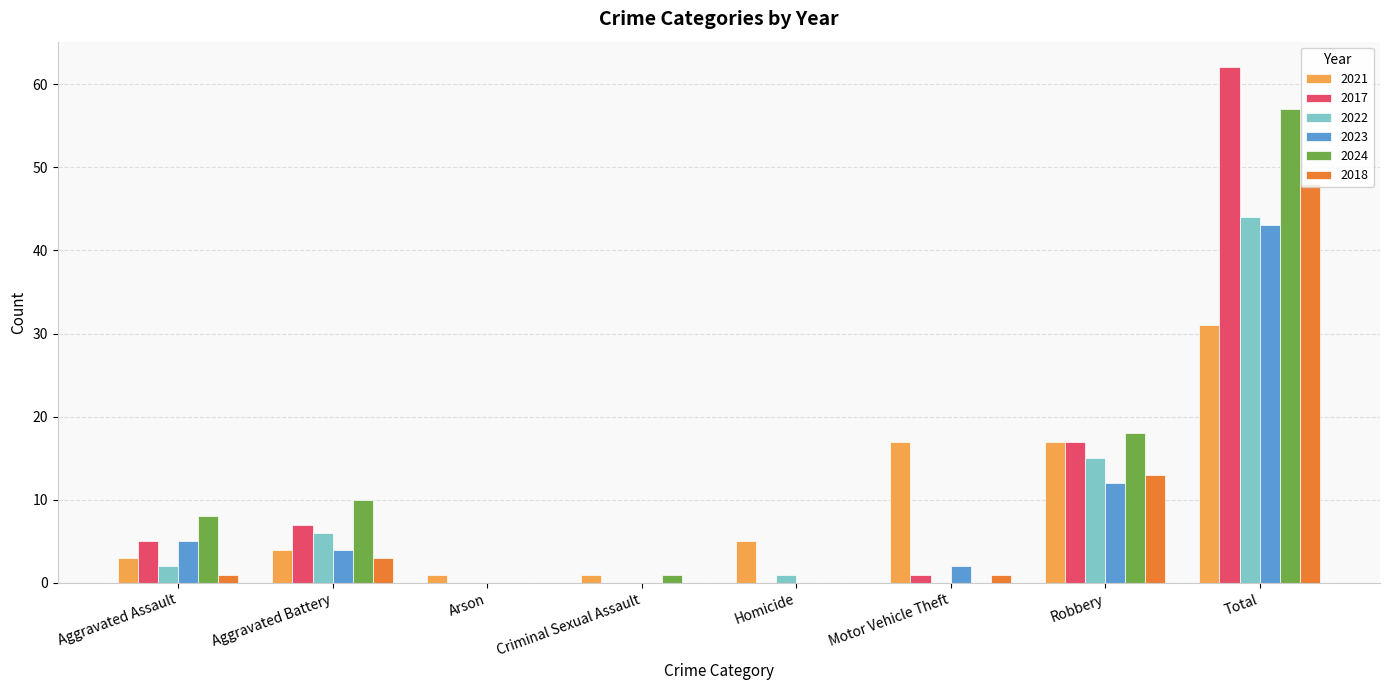

Reading right to left, list all the values displayed in this chart.

2021: 31	17	17	5	1	1	4	3
2017: 62	17	1	0	0	0	7	5
2022: 44	15	0	1	0	0	6	2
2023: 43	12	2	0	0	0	4	5
2024: 57	18	0	0	1	0	10	8
2018: 48	13	1	0	0	0	3	1